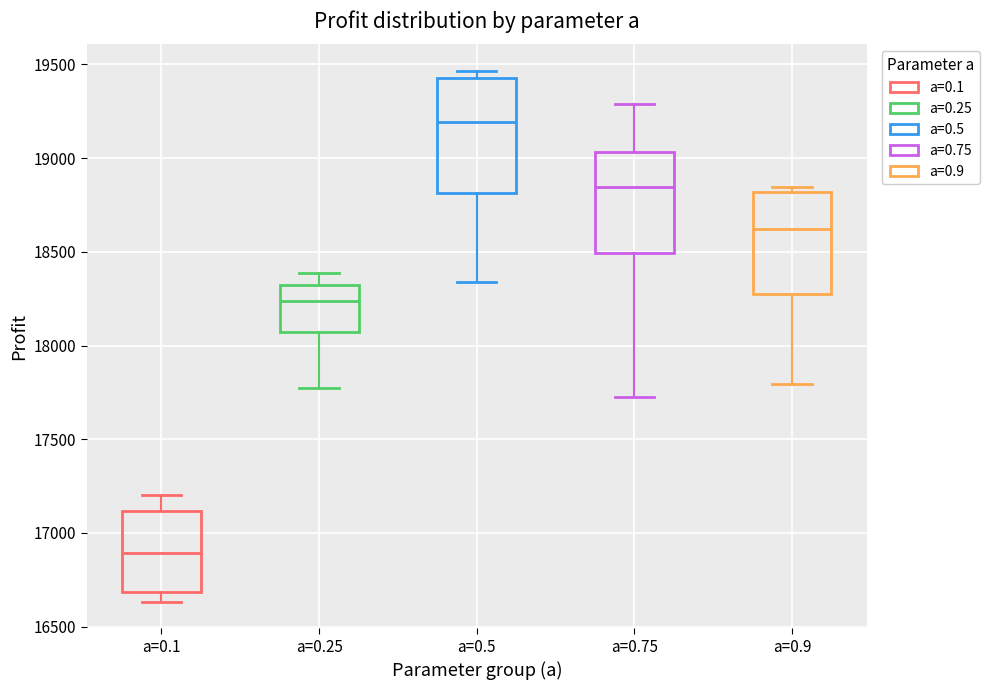

Reading left to right, transcribe this box plot: for each box, give where its median line is, the range the box spans, and where its two whiskers end, as read against the y-axis. The values are not printed on the chart, so give them approximately, as read against the axis.

a=0.1: median 16900, box 16700 to 17100, whiskers 16650 to 17200
a=0.25: median 18250, box 18050 to 18300, whiskers 17750 to 18400
a=0.5: median 19200, box 18800 to 19450, whiskers 18350 to 19450 (just above the box's upper edge)
a=0.75: median 18850, box 18500 to 19050, whiskers 17750 to 19300
a=0.9: median 18600, box 18250 to 18800, whiskers 17800 to 18850